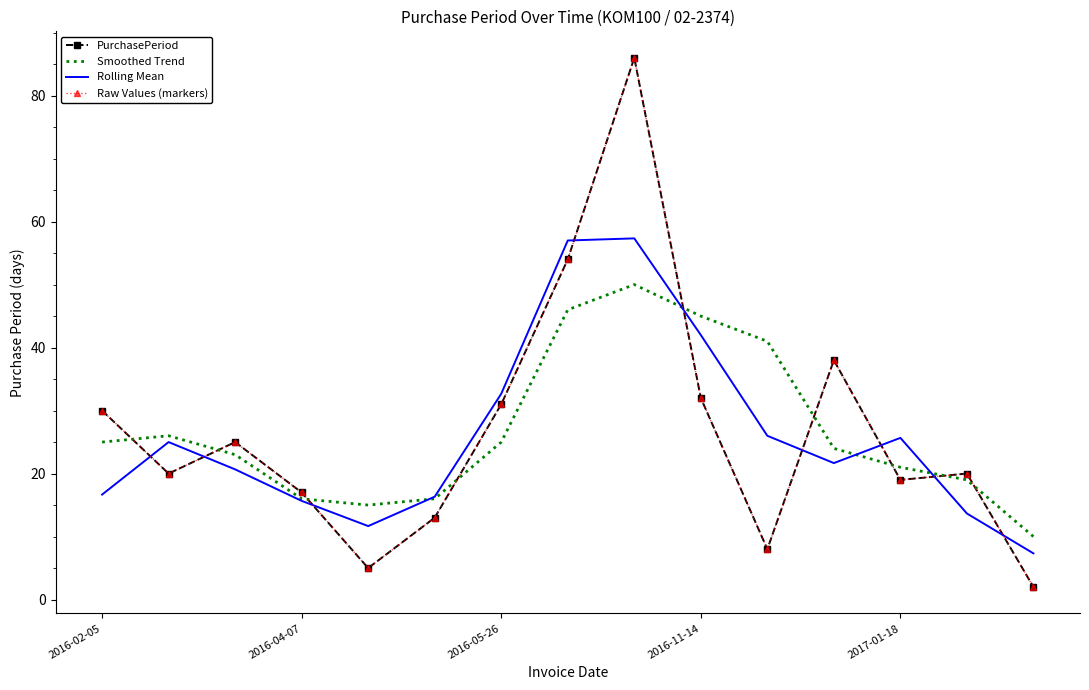

What is the difference between the maximum and minimum values in the Rolling Mean series?

50.0